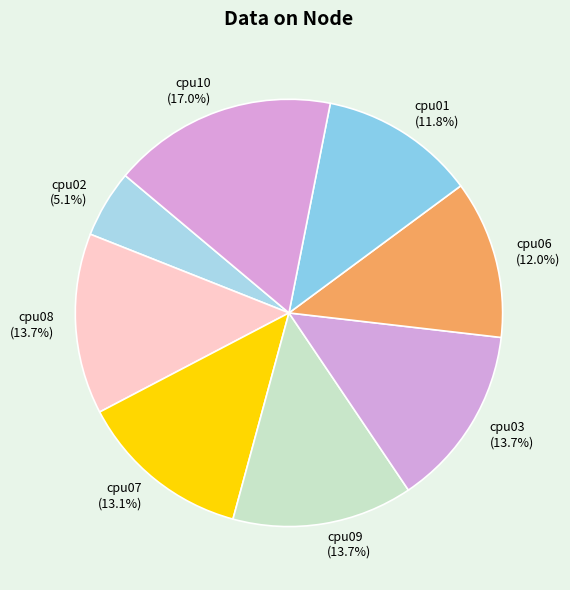

Is there any slice that represents more than half of the pie?

No